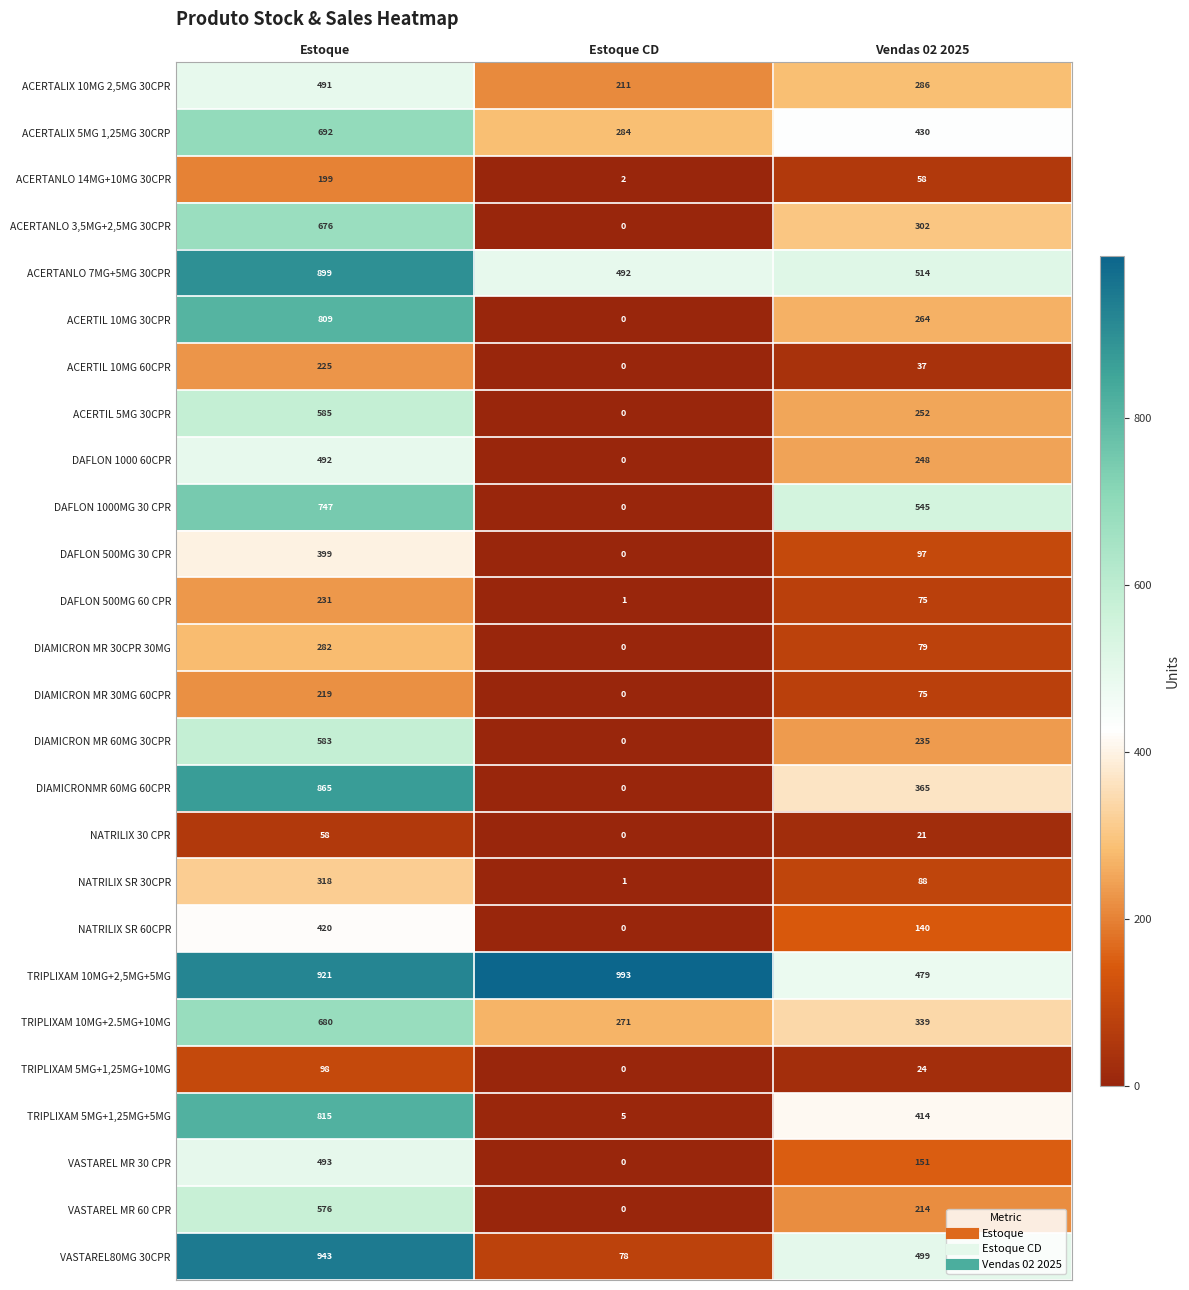

At which label is NATRILIX SR 60CPR closest to 210?

Vendas 02 2025